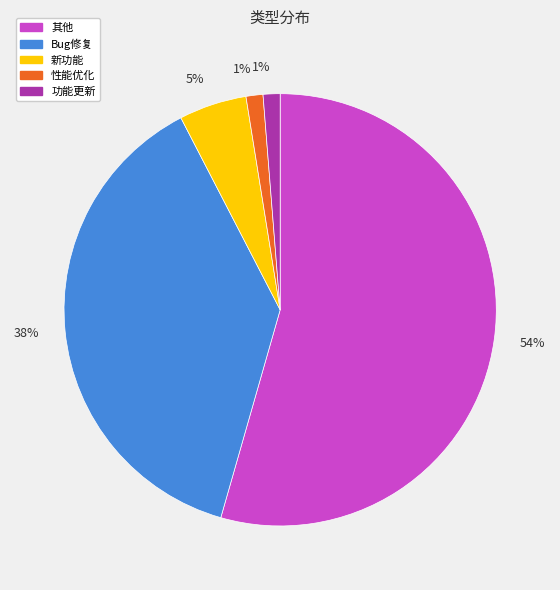

To the nearest percent, what is the average slice percentage?

20%